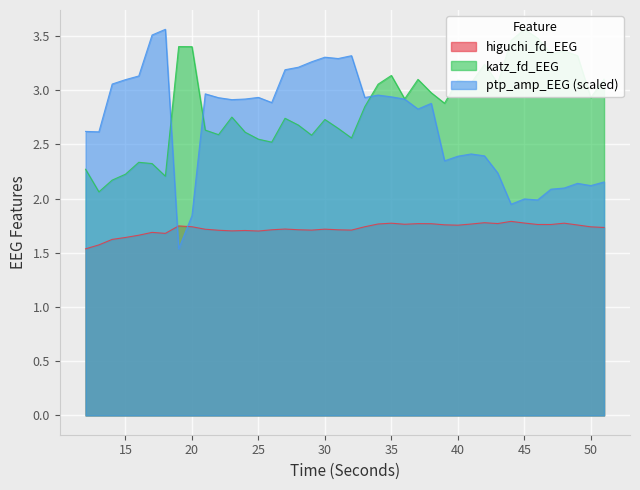

What is the value of the katz_fd_EEG point at the 40th from the left?

3.1